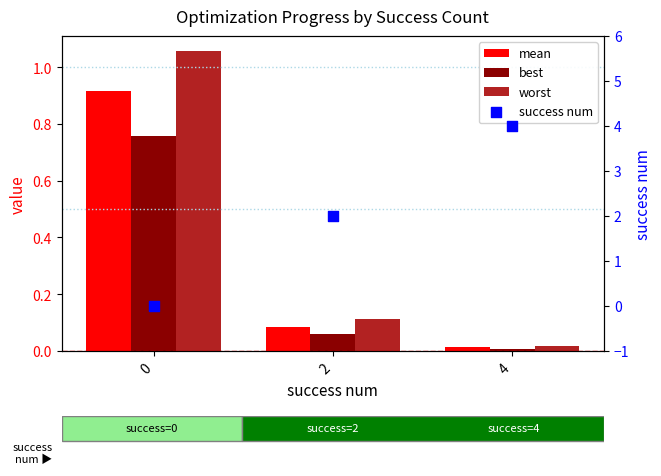

What are all the series names shown in the legend?

mean, best, worst, success num